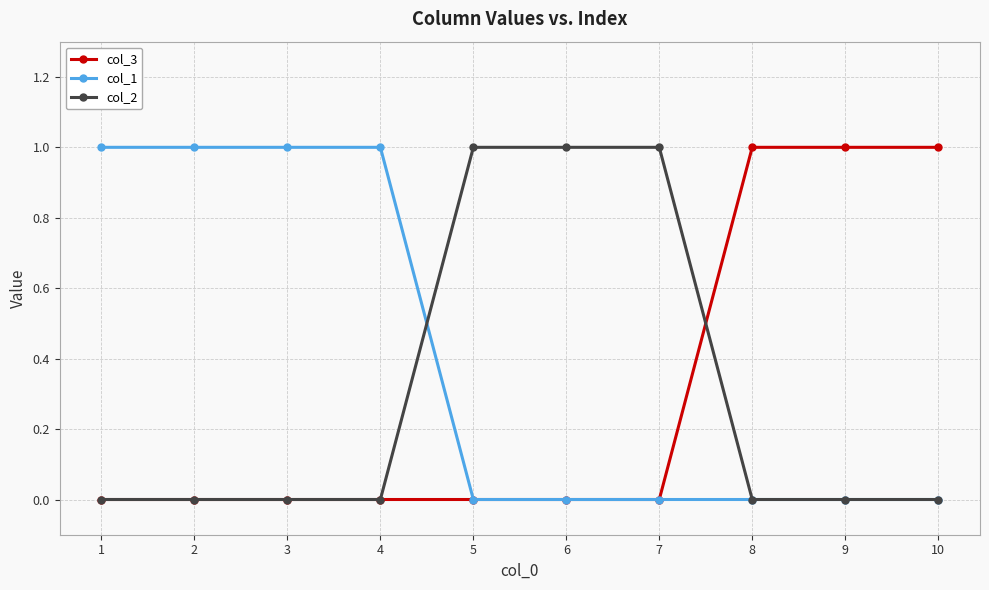

Between which two adjacent categories do col_2 and col_1 first intersect?

4 and 5